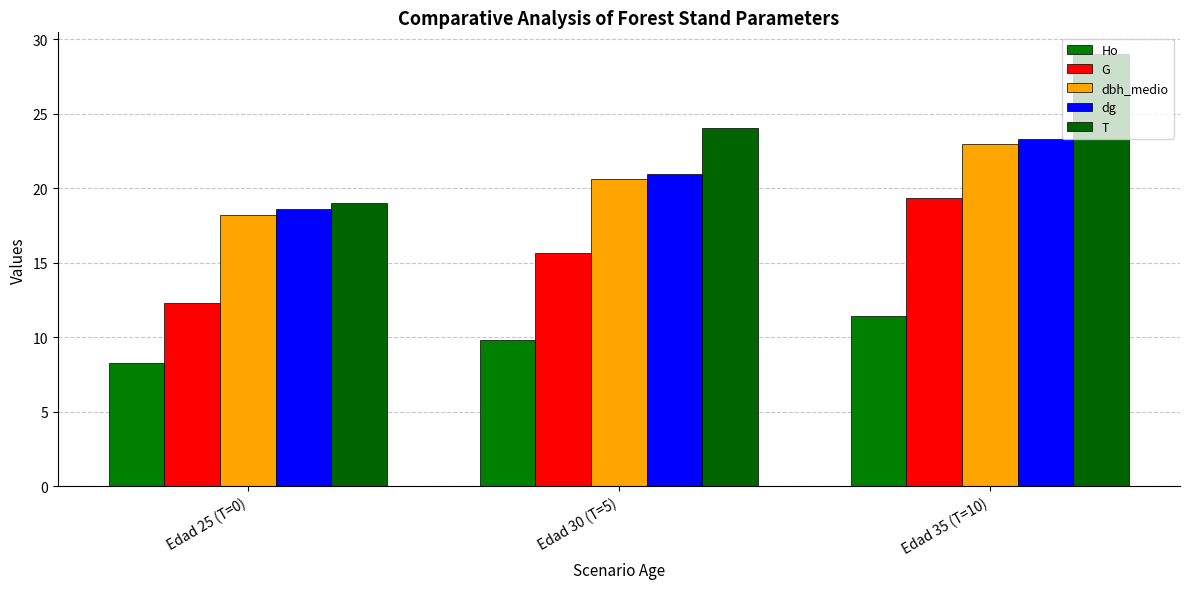

What is the sum of the dbh_medio values at Edad 25 (T=0) and Edad 30 (T=5)?

38.8